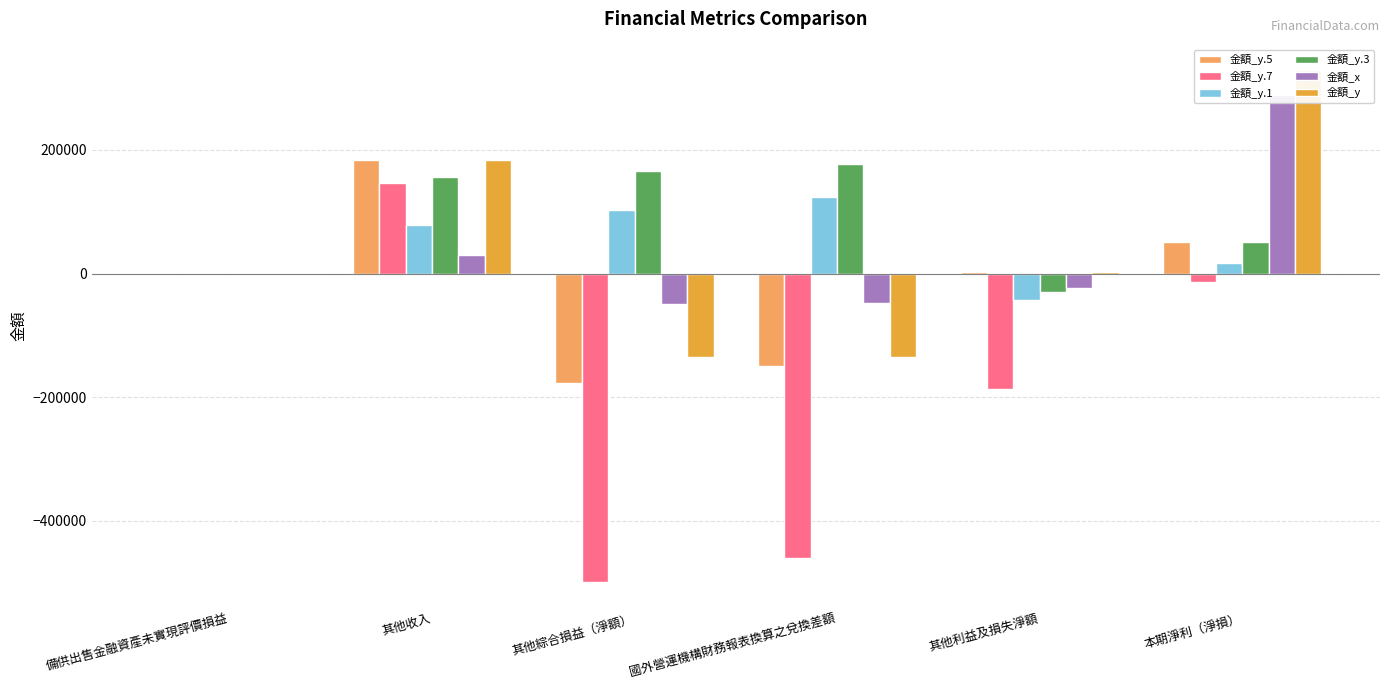

How many values in 金額_y.5 are above zero?

3